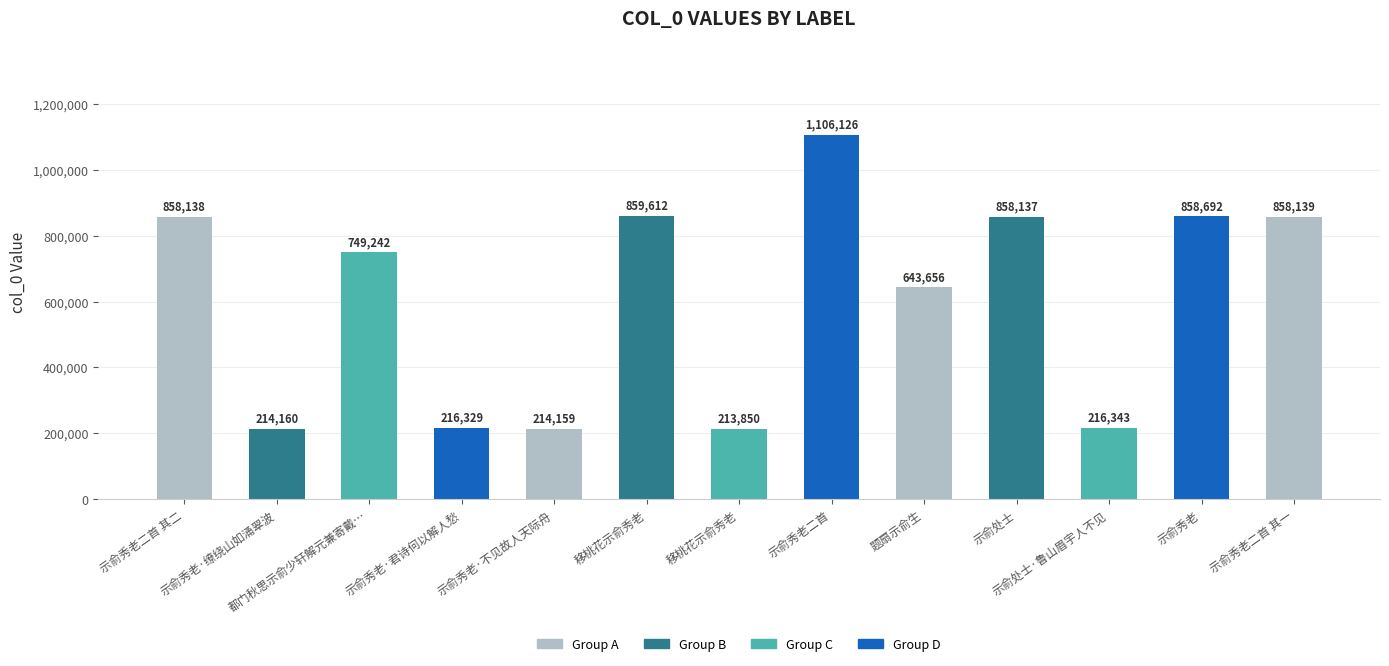

Reading right to left, list all the values displayed in this chart.

858139	858692	216343	858137	643656	1106126	213850	859612	214159	216329	749242	214160	858138